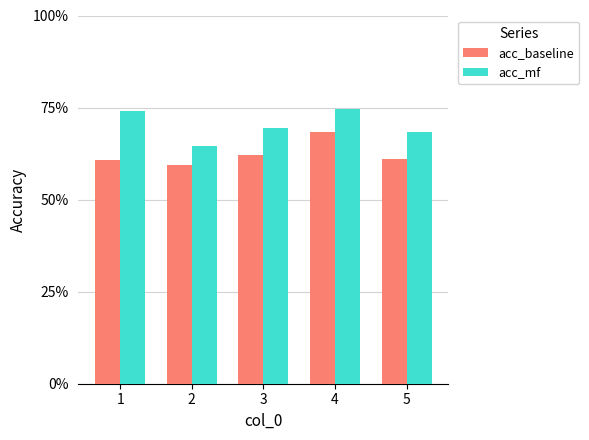

Between 3 and 5, which series saw the biggest shift?

acc_baseline